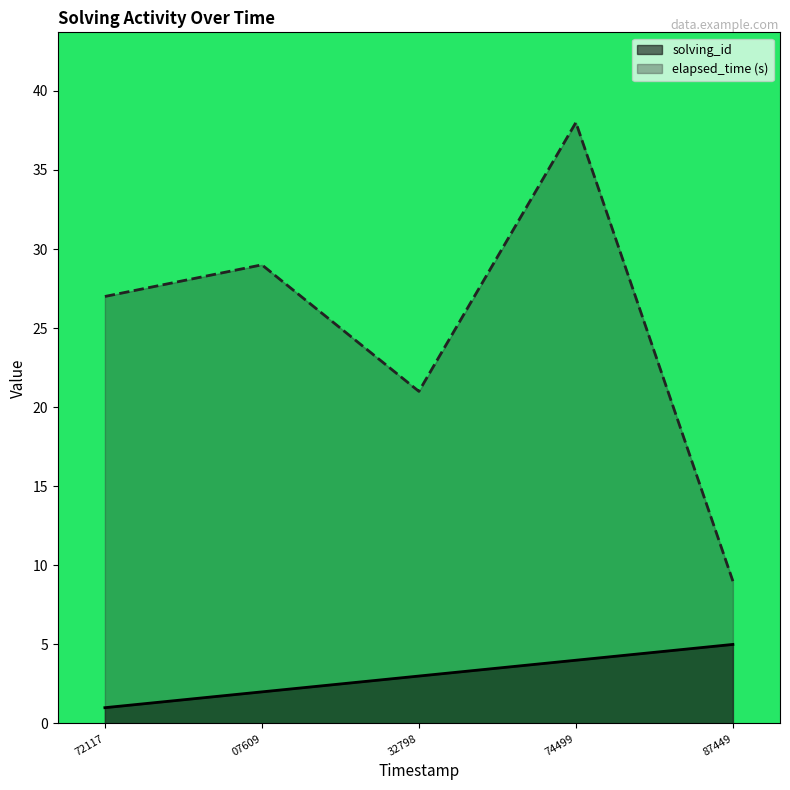

True or false: solving_id and elapsed_time intersect in this chart.

False